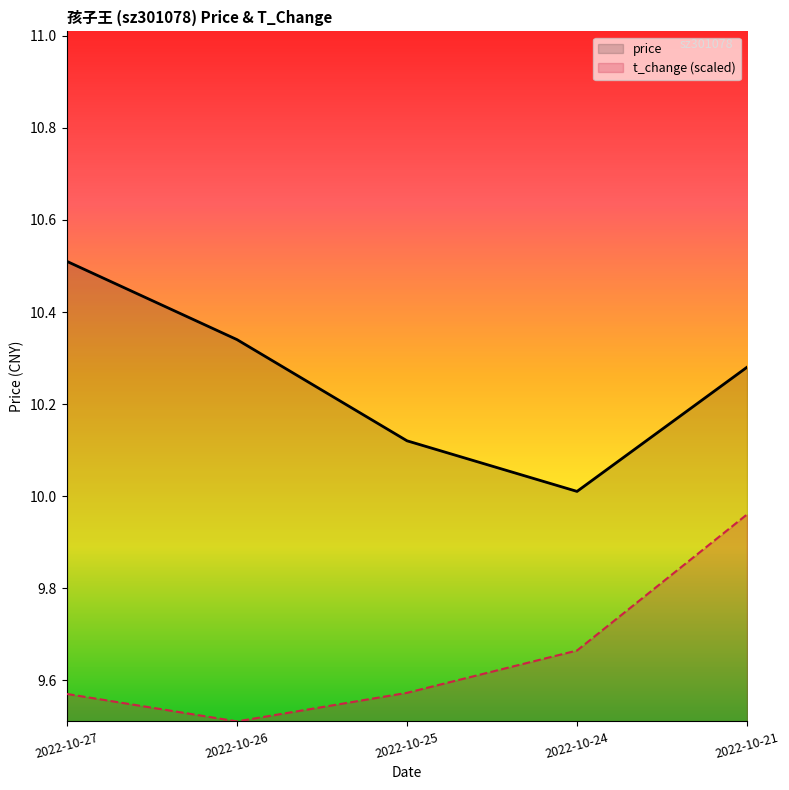

What is the lowest value of the price series?

10.0